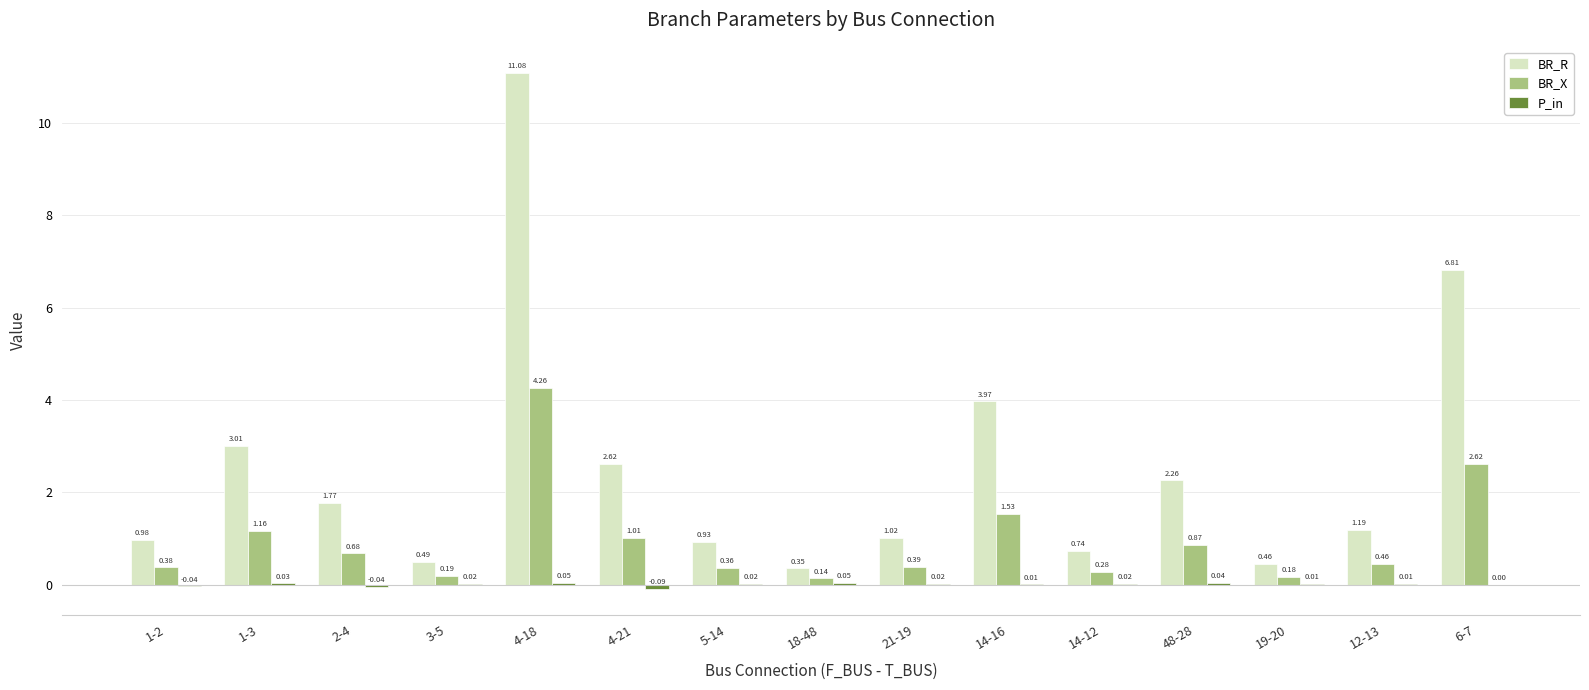

Which category has the highest value across all series?

4-18